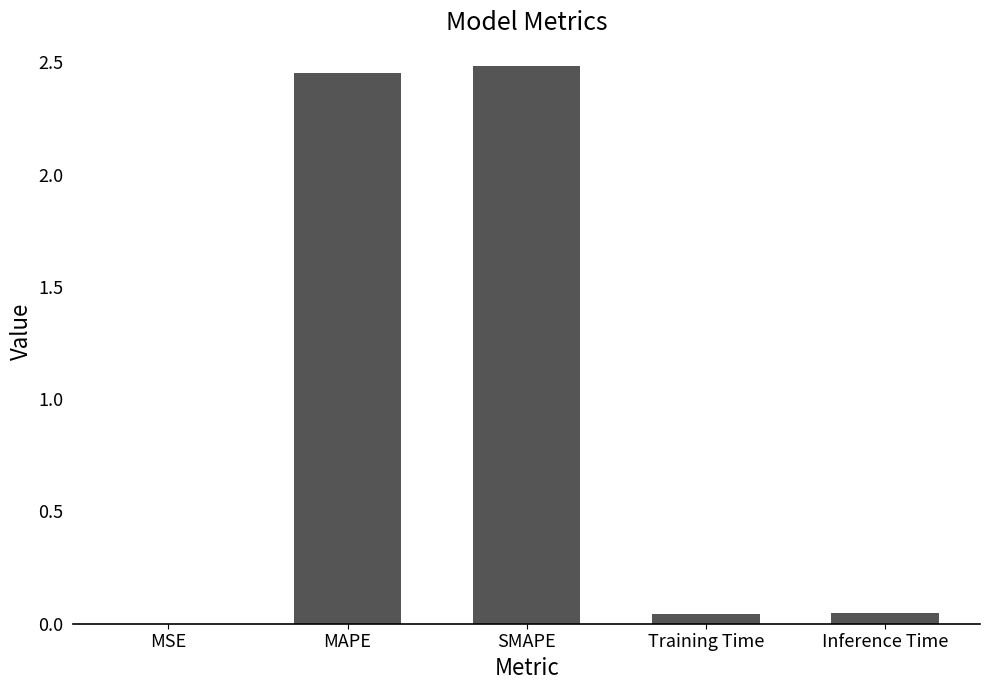

Which has a higher value, MAPE or MSE?

MAPE